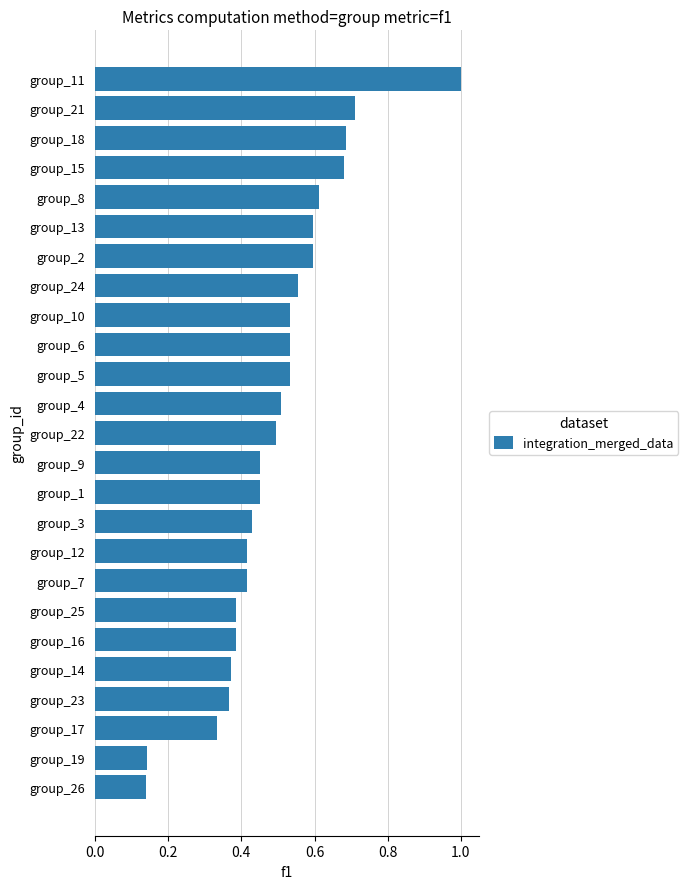

What is the sum of all values?

12.3